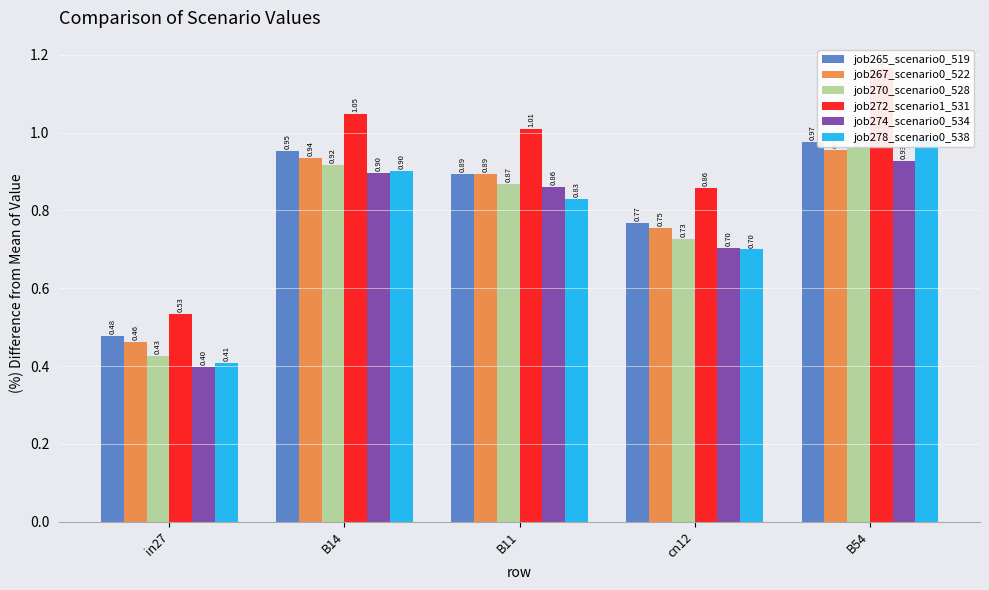

Is the value of job270_scenario0_528 at in27 greater than the value of job278_scenario0_538 at B11?

No